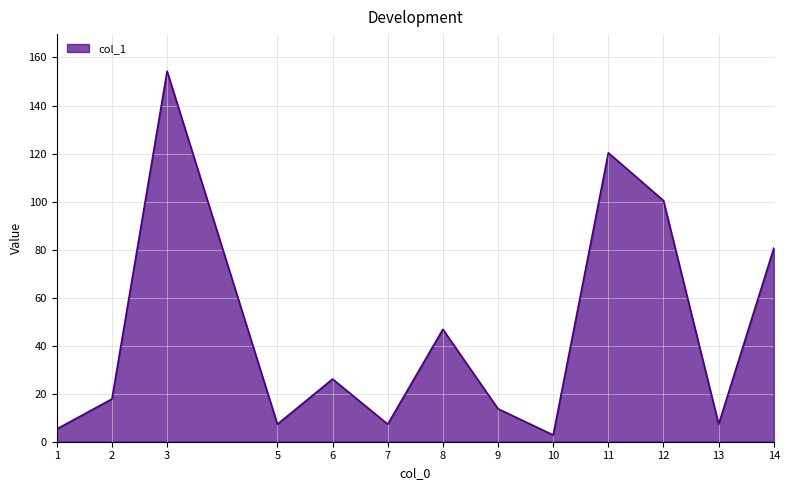

At which label is the value closest to 78?

14